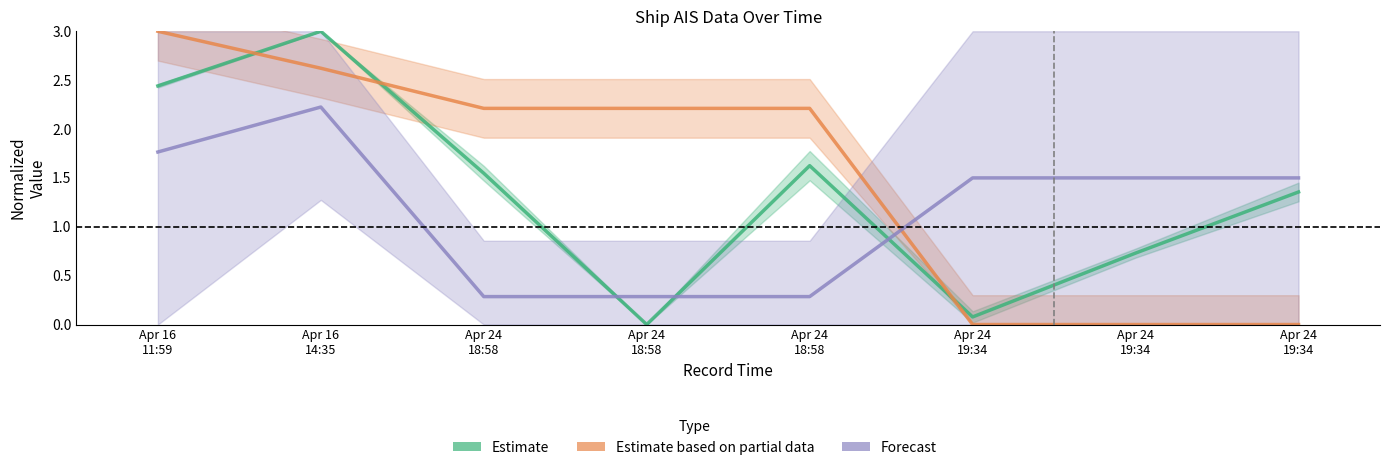

Is this an area chart (filled region under the line)?

No